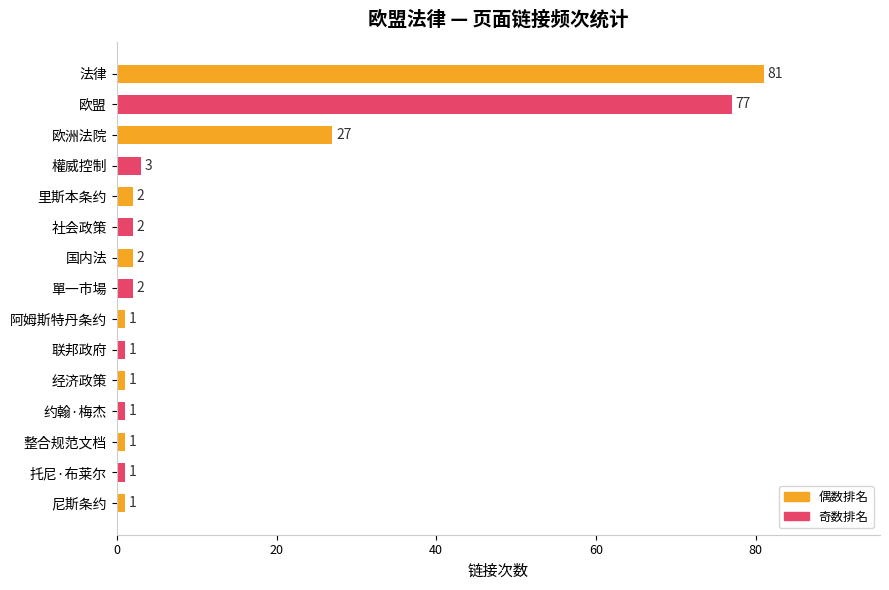

What is the value of the 12th bar from the top?

1